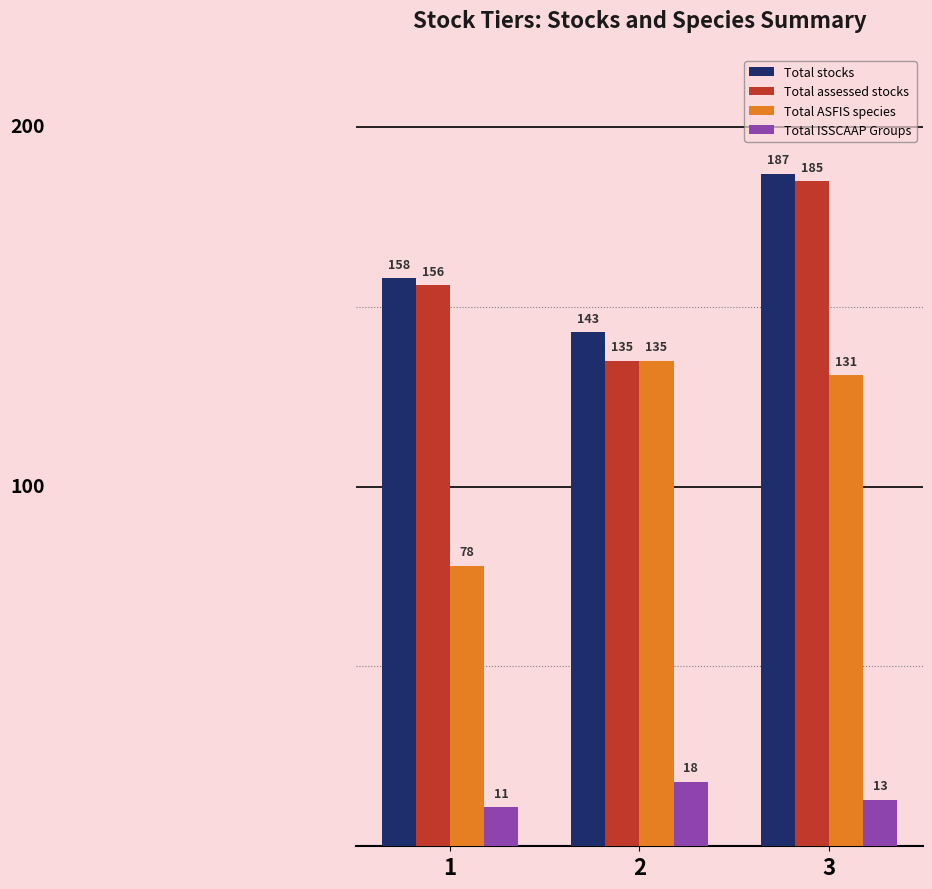

Which series has the widest spread of values?

Total ASFIS species